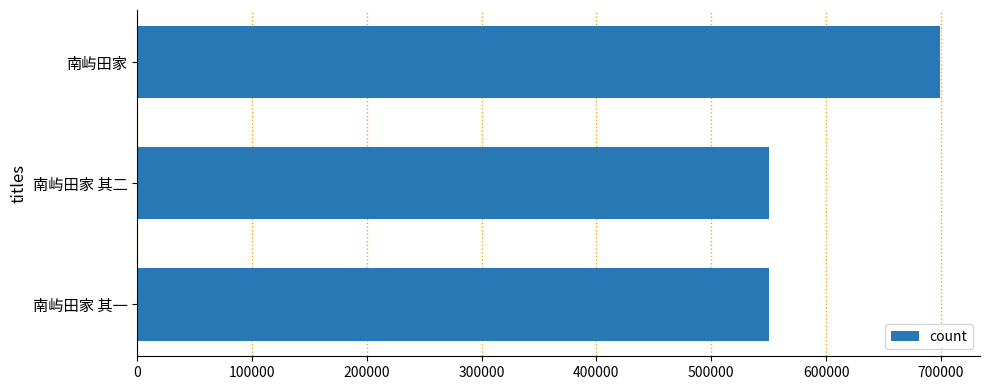

What is the difference between the maximum and minimum values?

148729